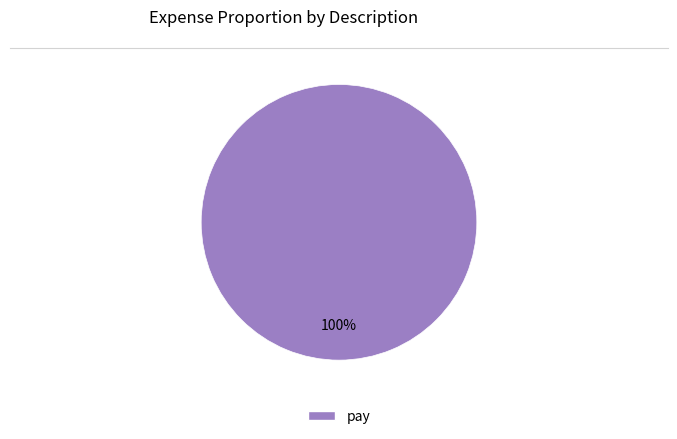

Is there a majority slice in this chart?

Yes